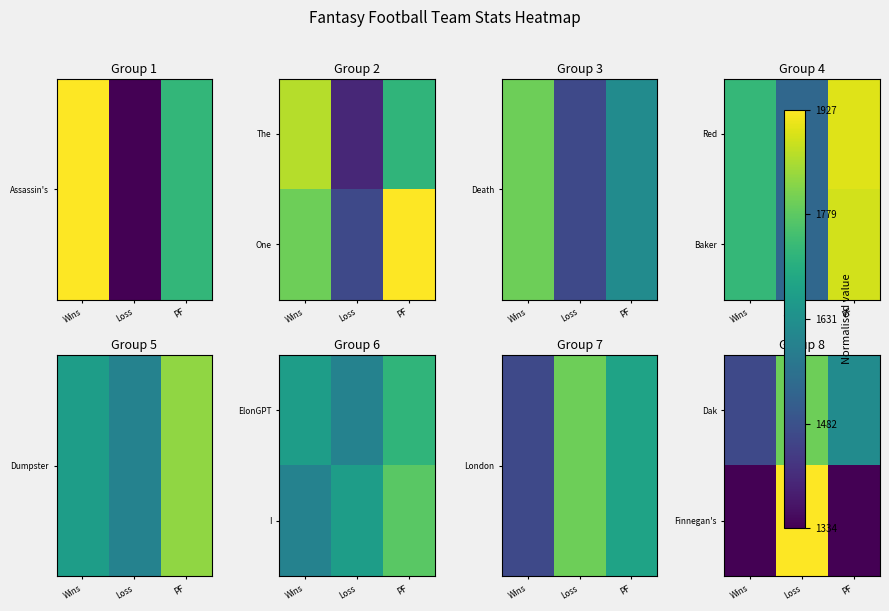

How many data points does each series have?

3